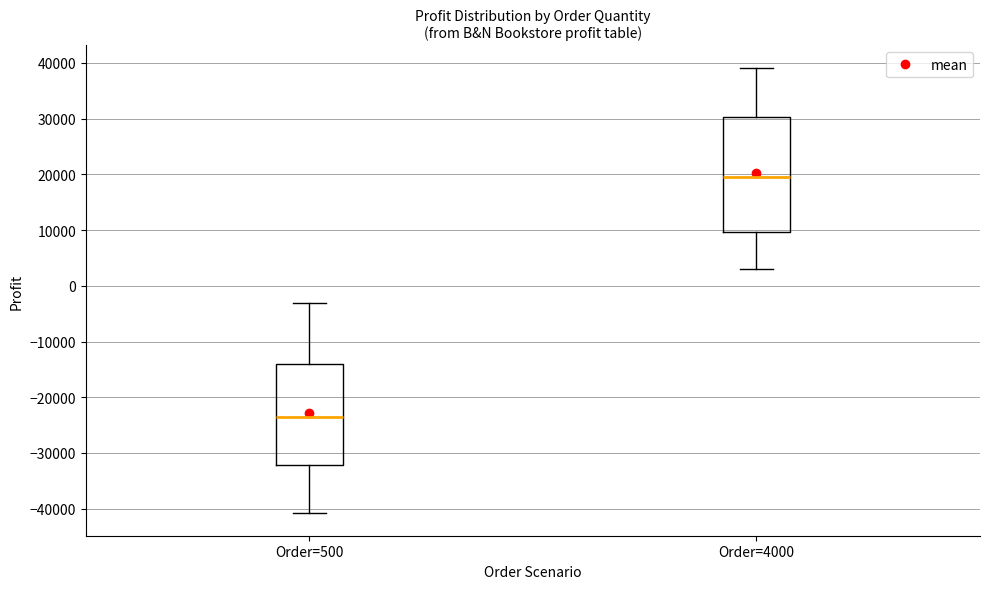

Reading left to right, transcribe this box plot: for each box, give where its median line is, the range the box spans, and where its two whiskers end, as read against the y-axis. The values are not printed on the chart, so give them approximately, as read against the axis.

Order=500: median -24000, box -32000 to -14000, whiskers -41000 to -3000
Order=4000: median 20000, box 10000 to 30000, whiskers 3000 to 39000